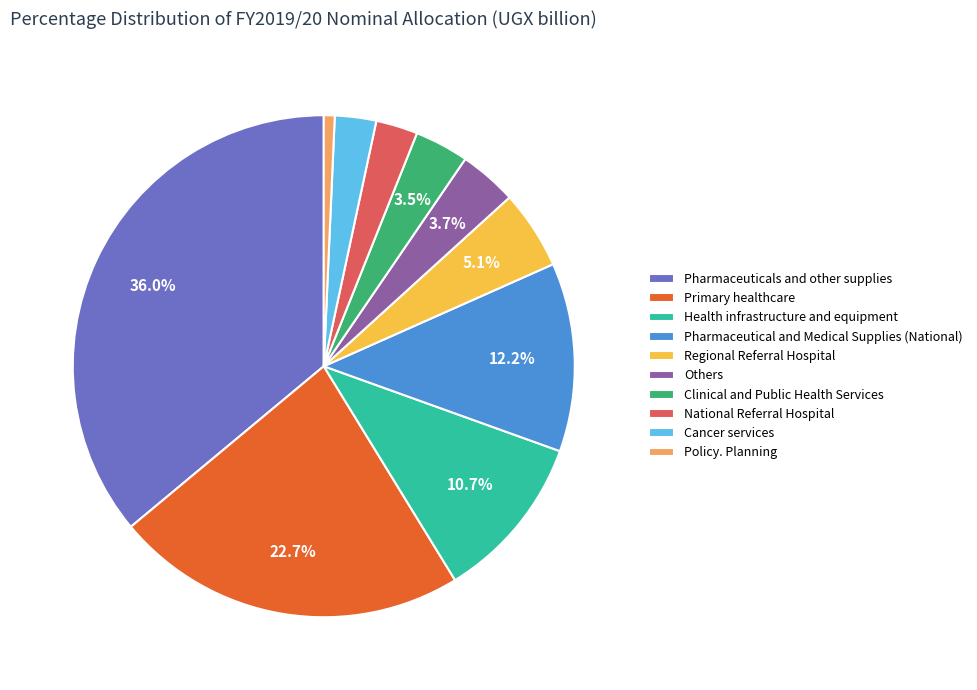

What is the ratio of the value at Pharmaceuticals and other supplies to the value at Pharmaceutical and Medical Supplies (National)?

3.0